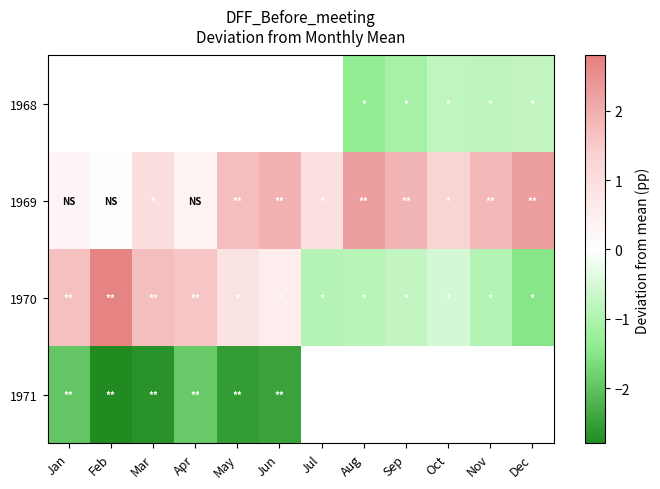

The value of 1968 at Aug is -2.5. True or false?

False